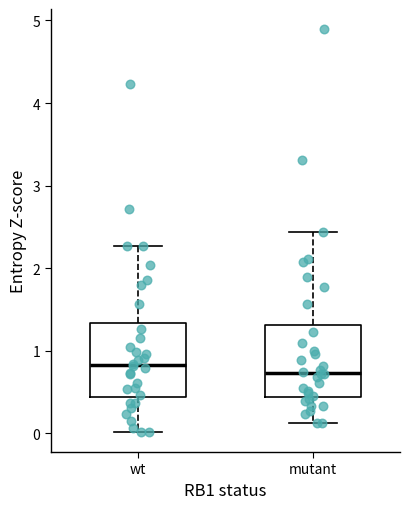

Reading left to right, transcribe this box plot: for each box, give where its median line is, the range the box spans, and where its two whiskers end, as read against the y-axis. The values are not printed on the chart, so give them approximately, as read against the axis.

wt: median 0.8, box 0.4 to 1.3, whiskers 0.0 to 2.3
mutant: median 0.7, box 0.4 to 1.3, whiskers 0.1 to 2.4